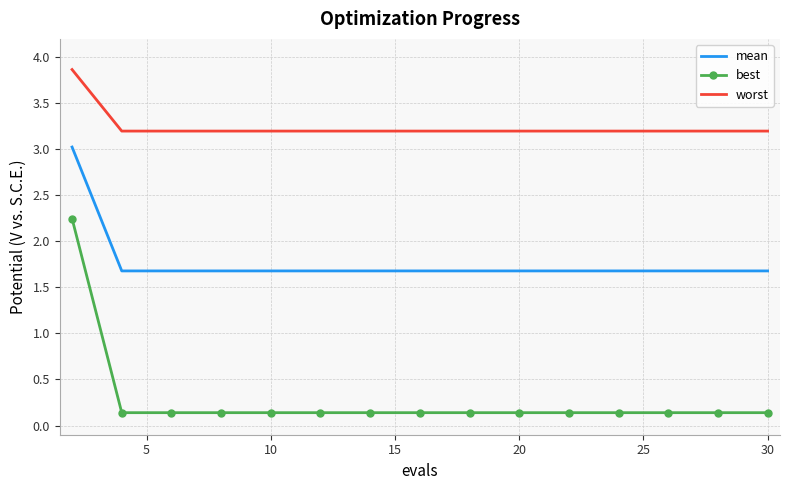

Rank the series by their maximum value, from lowest to highest.

best, mean, worst